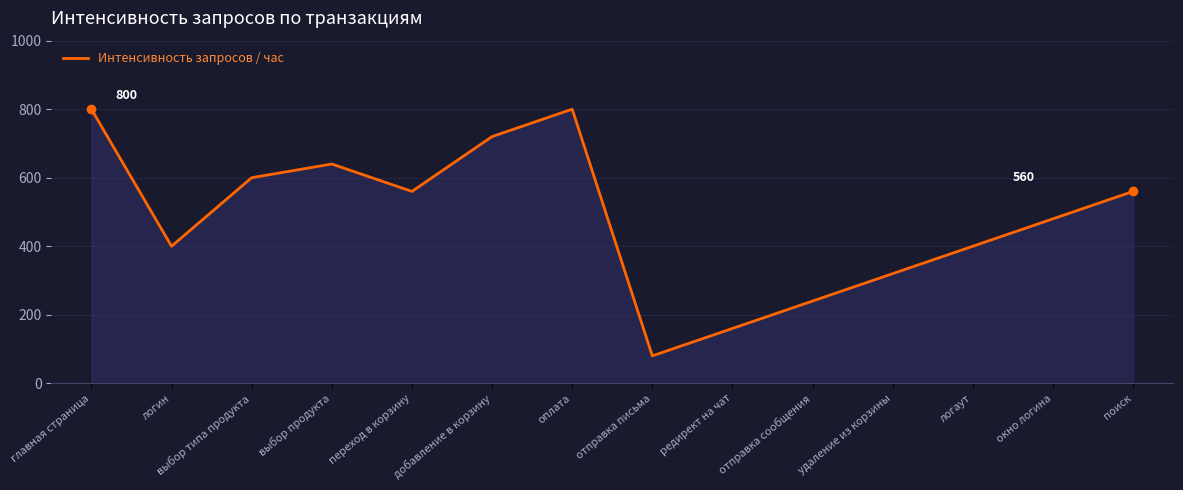

How many lines are shown in the chart?

1